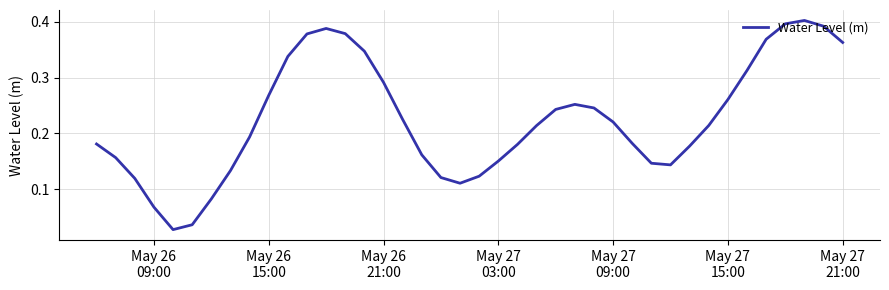

How many lines are shown in the chart?

1